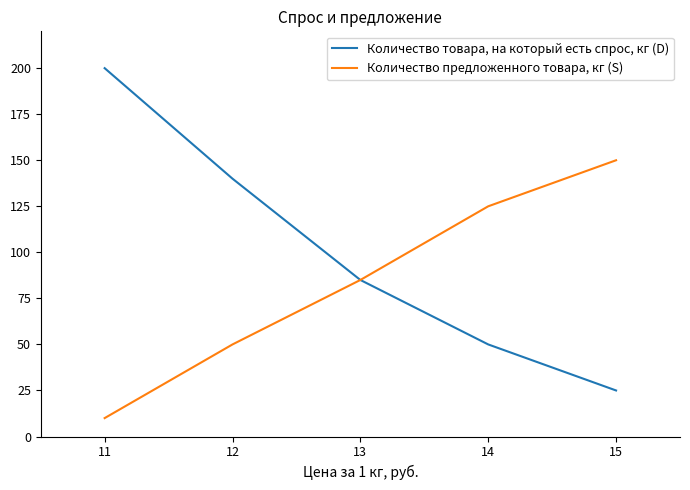

What is the minimum value shown in the chart?

10